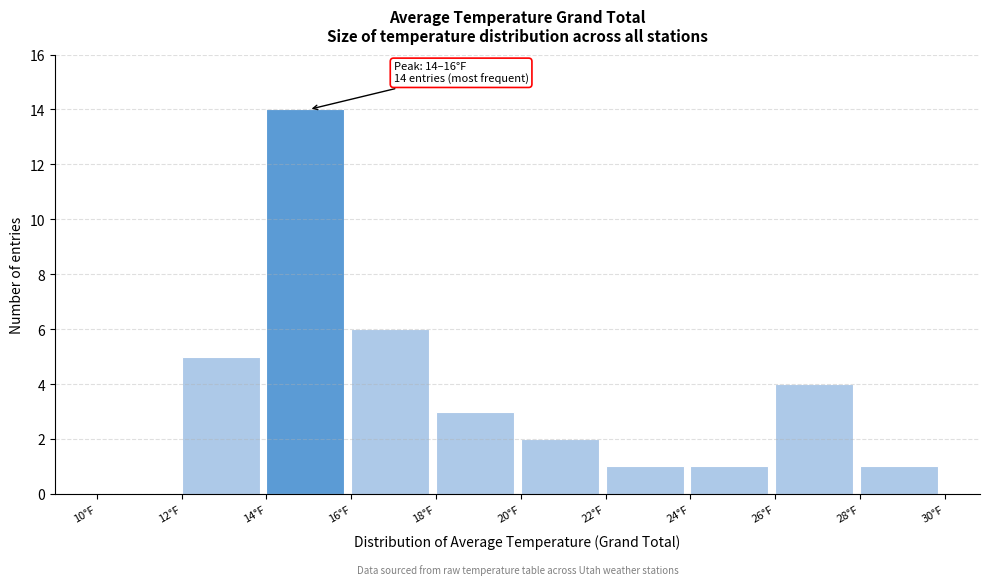

Over which range of the x-axis is the bar tallest?

14 to 16